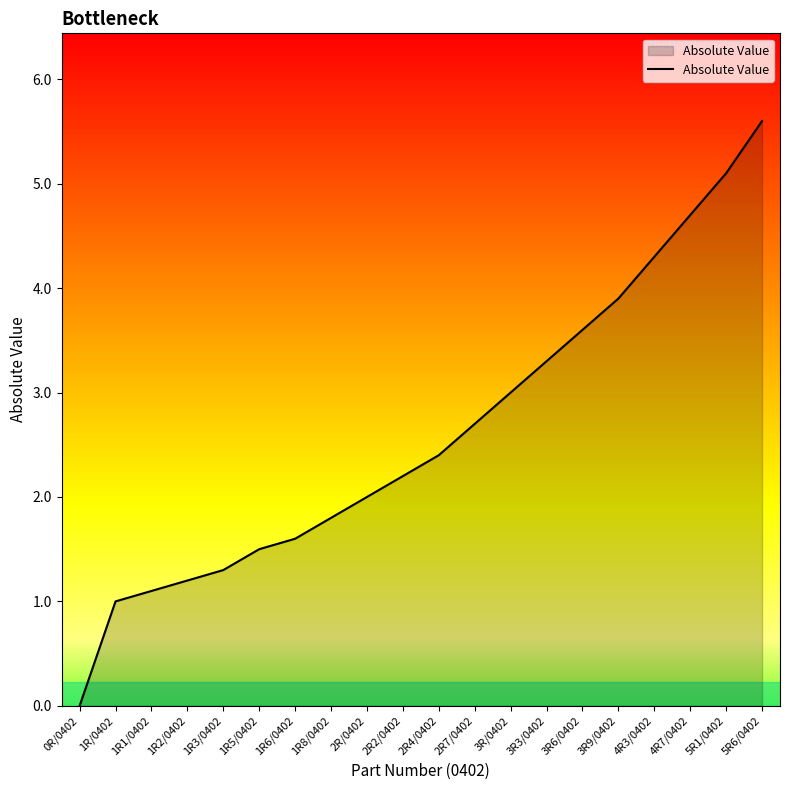

What is the maximum value shown in the chart?

5.6